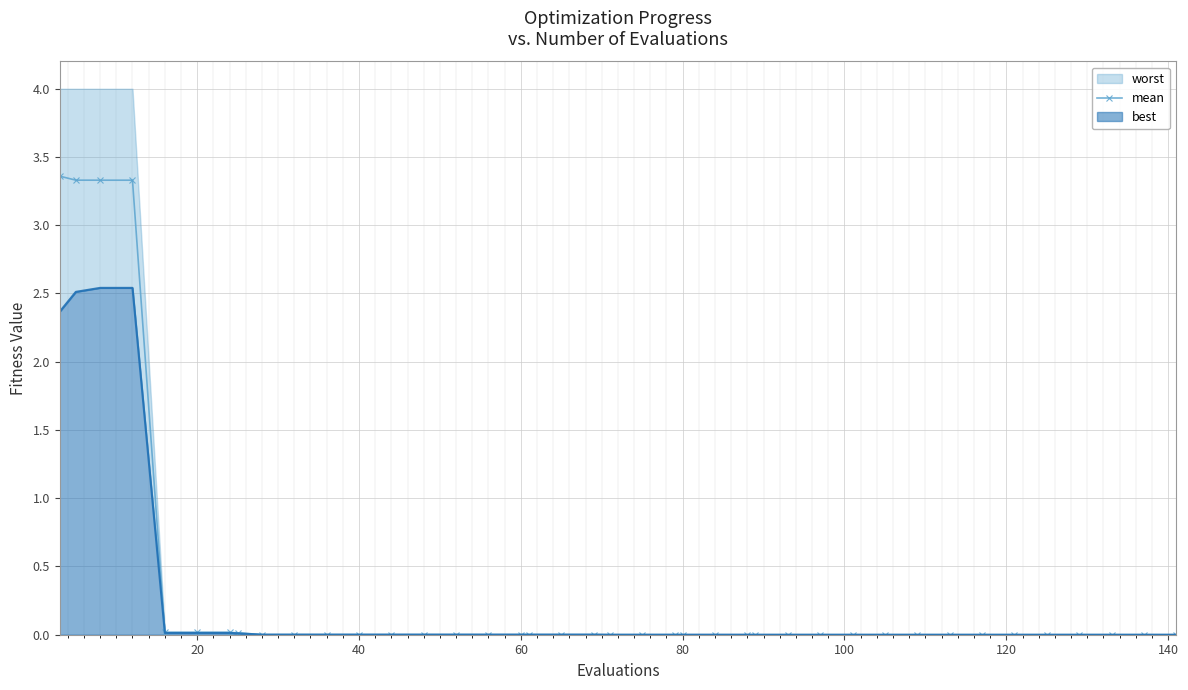

What is the difference between the maximum and minimum values?

3.4